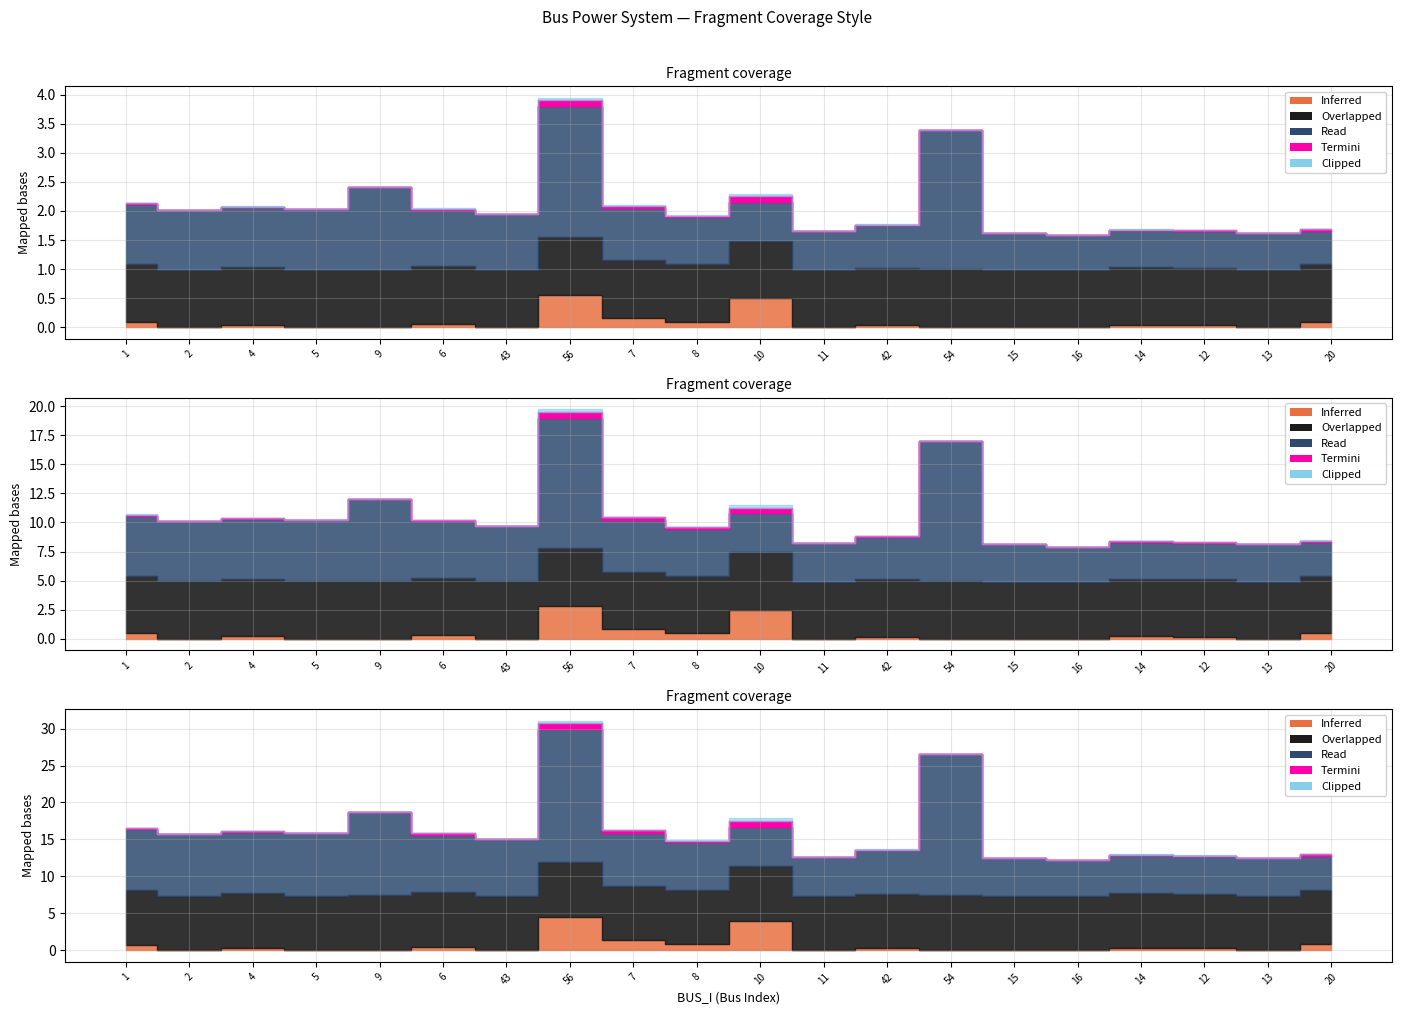

Which category has the lowest value across all series?

2